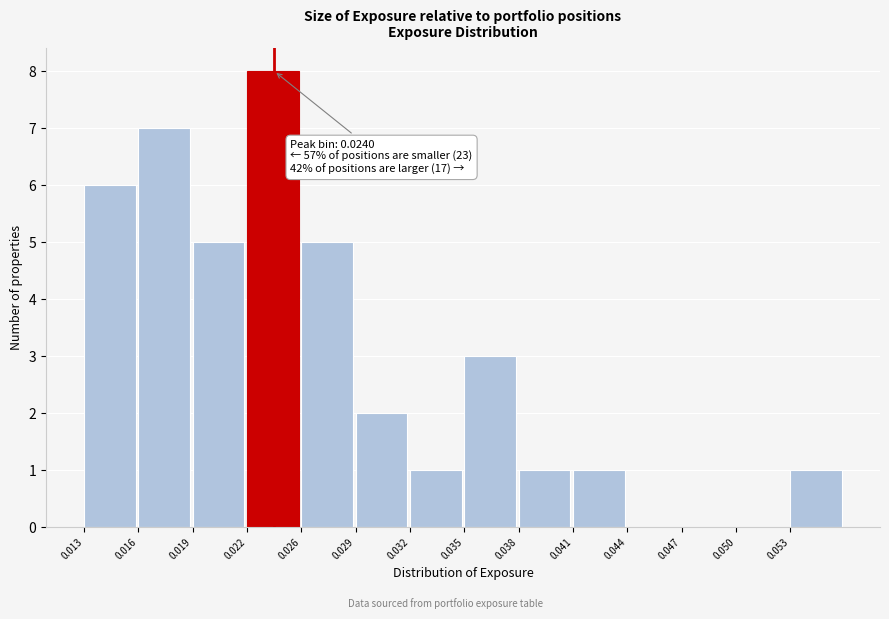

Reading right to left, list all the values displayed in this chart.

0.053=1	0.050=0	0.047=0	0.044=0	0.041=1	0.038=1	0.035=3	0.032=1	0.029=2	0.026=5	0.022=8	0.019=5	0.016=7	0.013=6